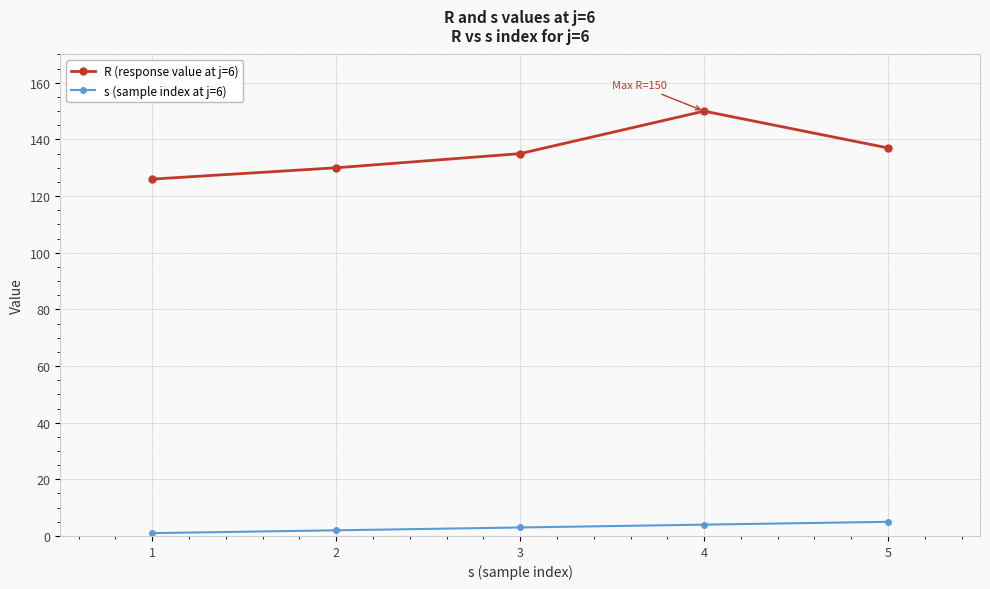

At how many categories does at least one series exceed 139?

1